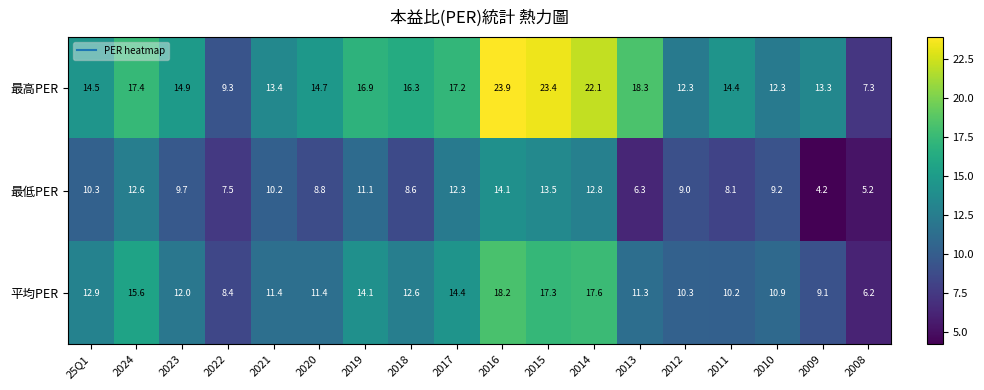

At which label does 平均PER first exceed 12?

25Q1